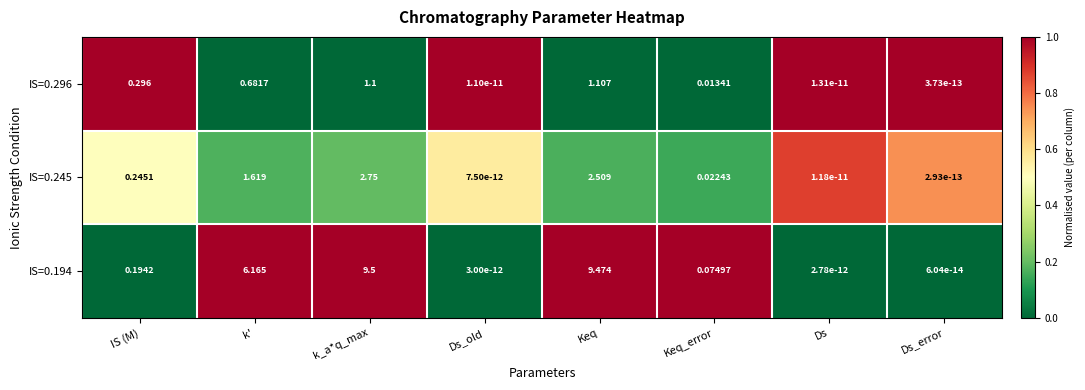

At which category is the sum across all series the highest?

k_a*q_max